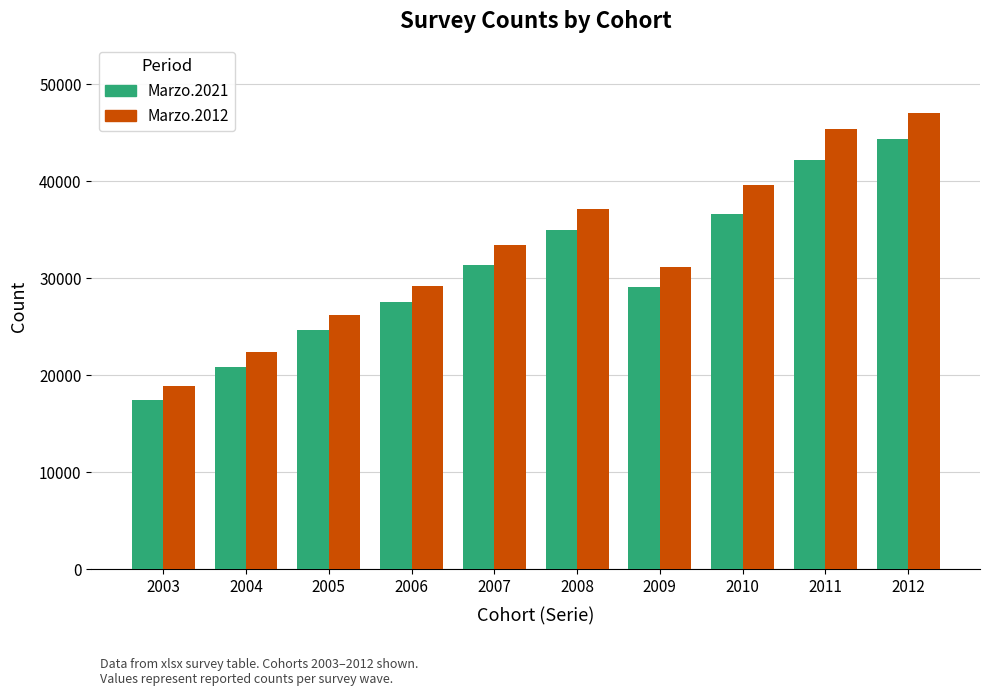

What is the difference between the maximum and minimum values in the Marzo.2021 series?

26912